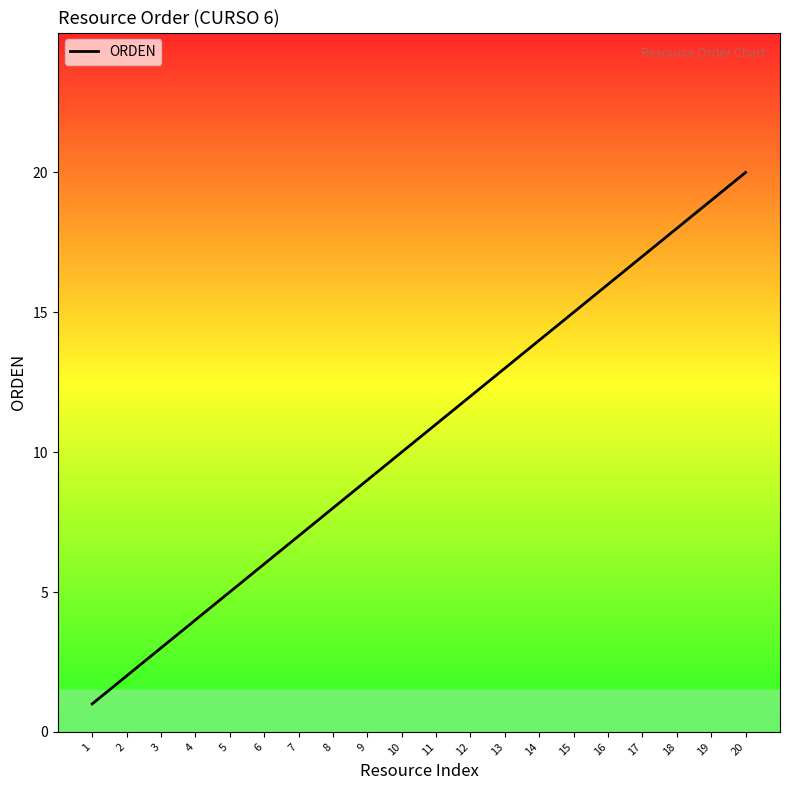

Between 20 and 5, which is larger?

20